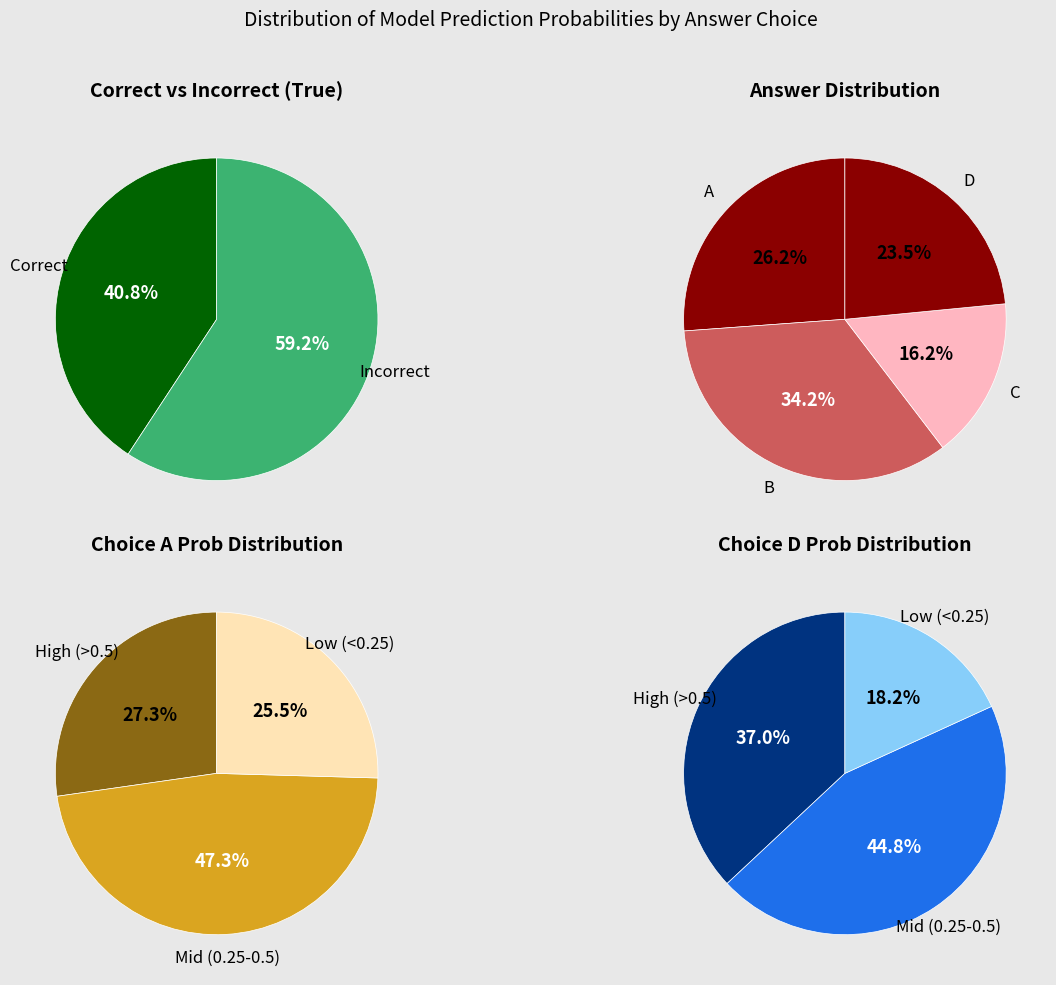

How many slices are in this pie chart?

4